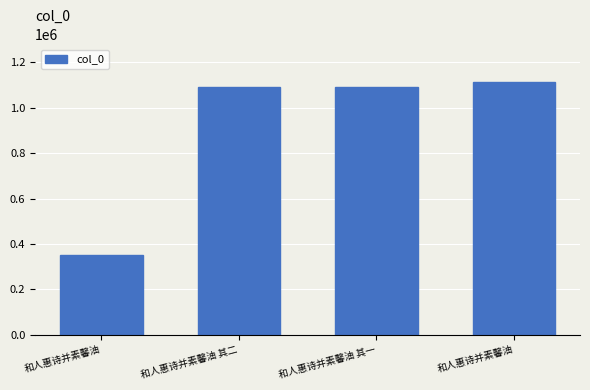

What is the label of the 1st bar from the left?

和人惠诗并素馨油